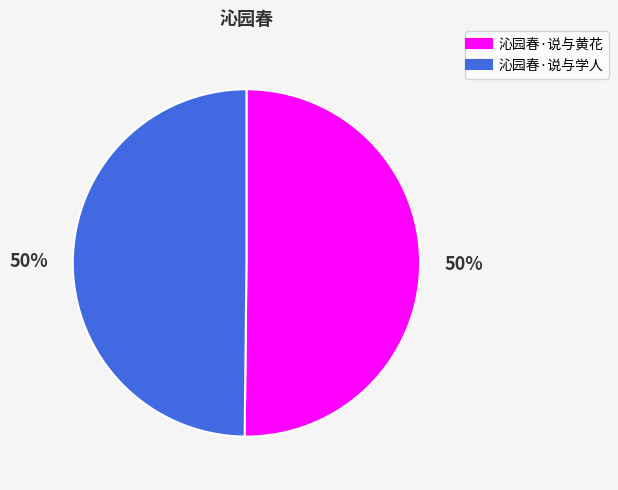

The 沁园春·说与学人 slice represents 50% of the pie. True or false?

True